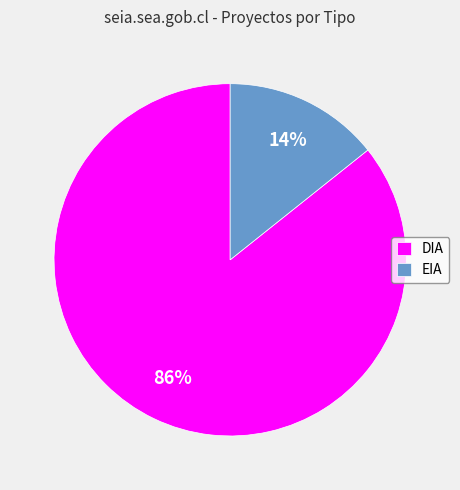

Is it true that EIA is 27% of the pie?

False